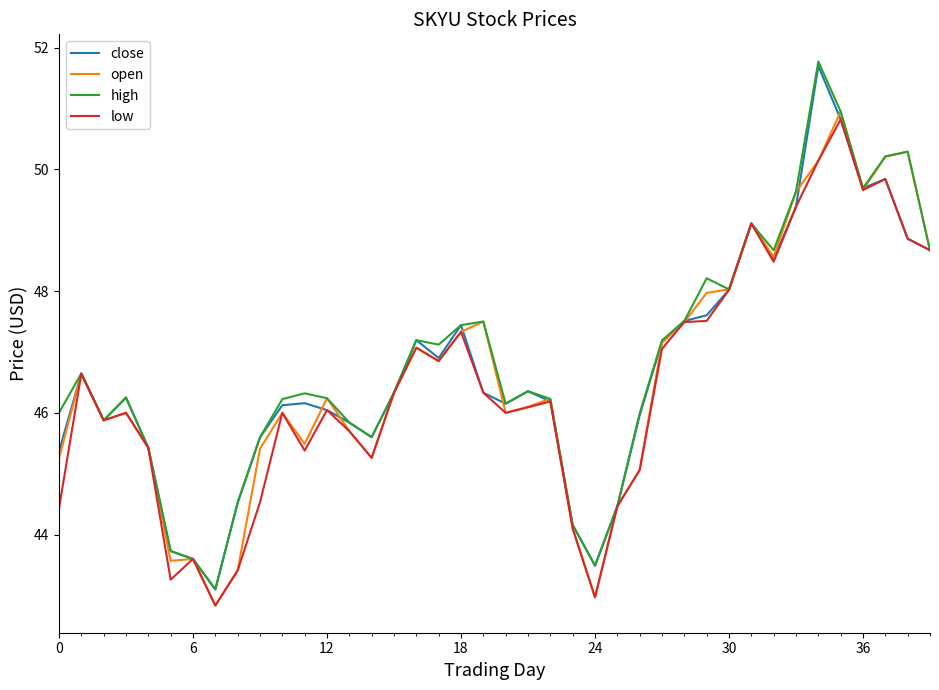

What is the smallest value displayed?

42.8